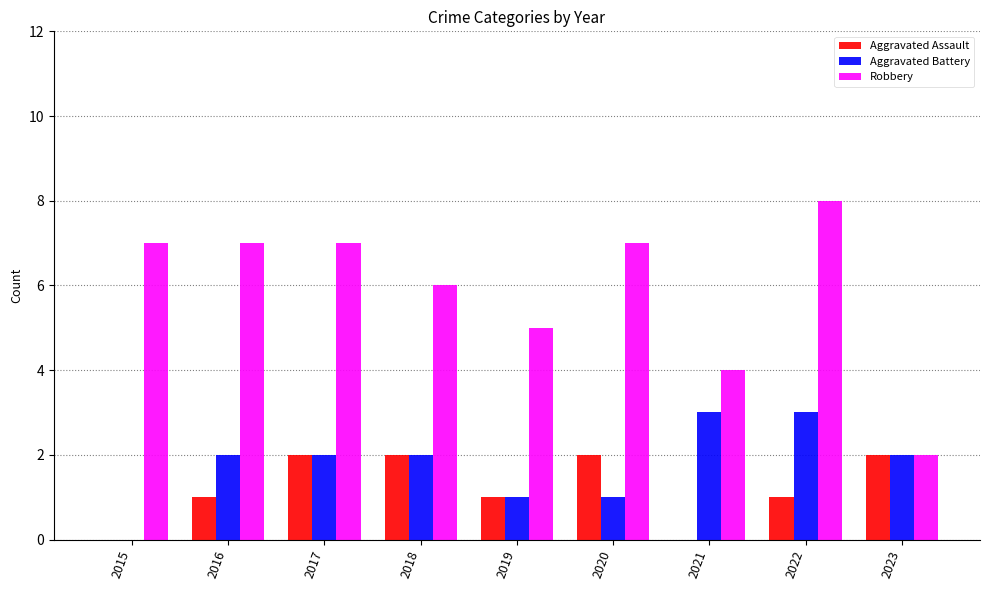

Reading right to left, what are all the values shown in this chart?

Aggravated Assault: 2023=2	2022=1	2021=0	2020=2	2019=1	2018=2	2017=2	2016=1	2015=0
Aggravated Battery: 2023=2	2022=3	2021=3	2020=1	2019=1	2018=2	2017=2	2016=2	2015=0
Robbery: 2023=2	2022=8	2021=4	2020=7	2019=5	2018=6	2017=7	2016=7	2015=7